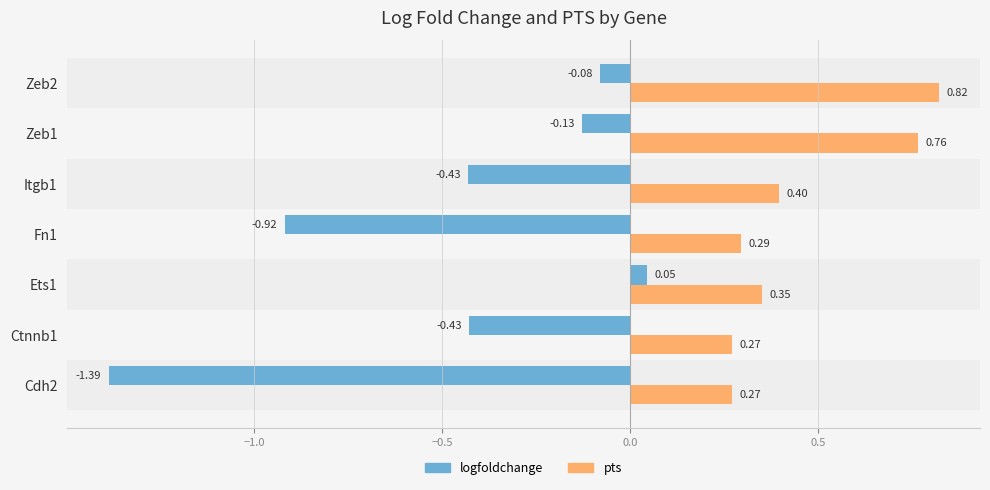

What is the spread (max minus min) of values at Zeb1?

0.9